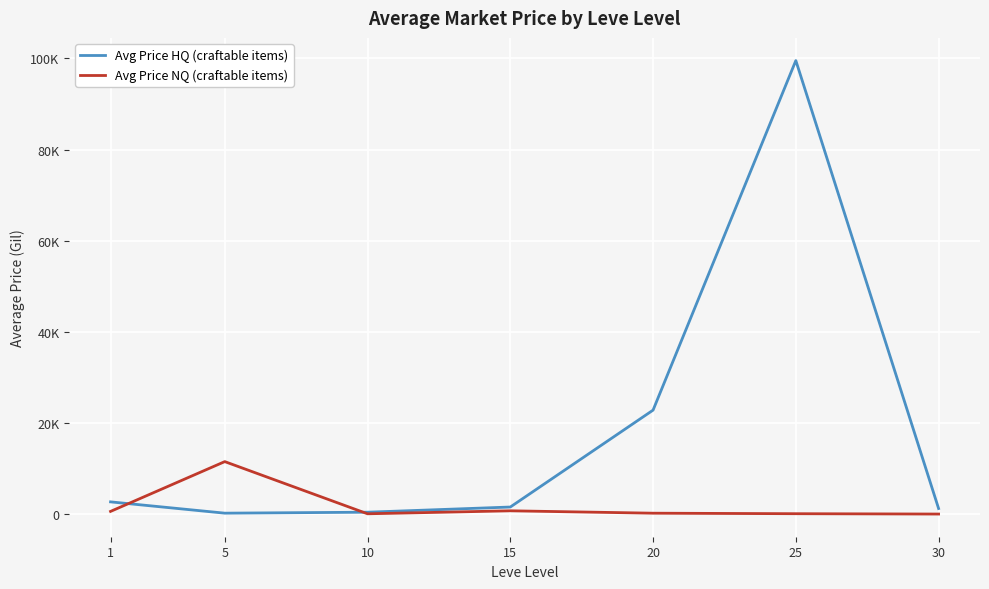

At which category does Avg Price NQ (craftable items) reach its first local peak?

5